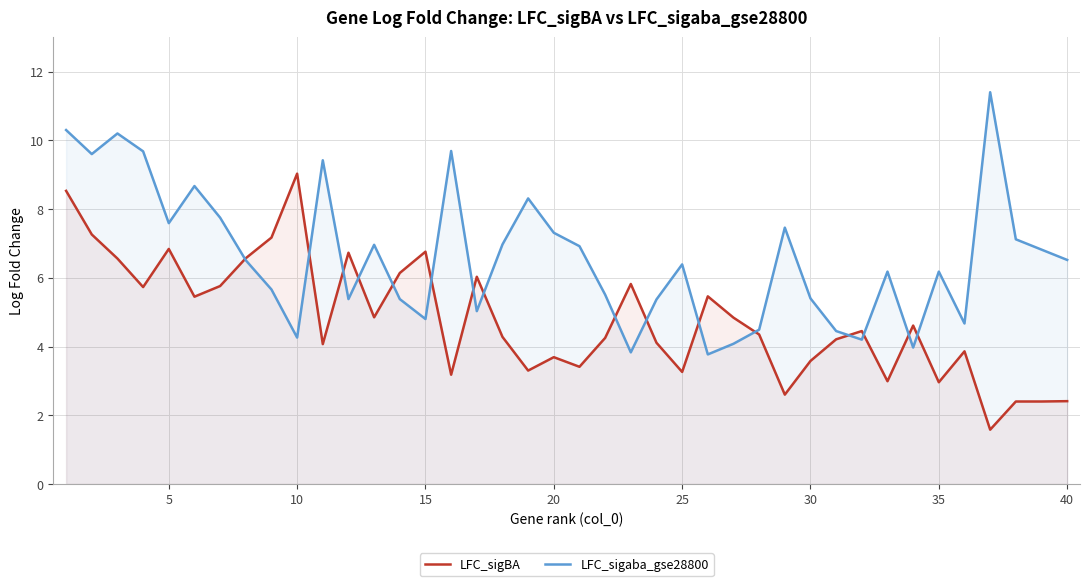

At which label does LFC_sigBA reach its peak?

10